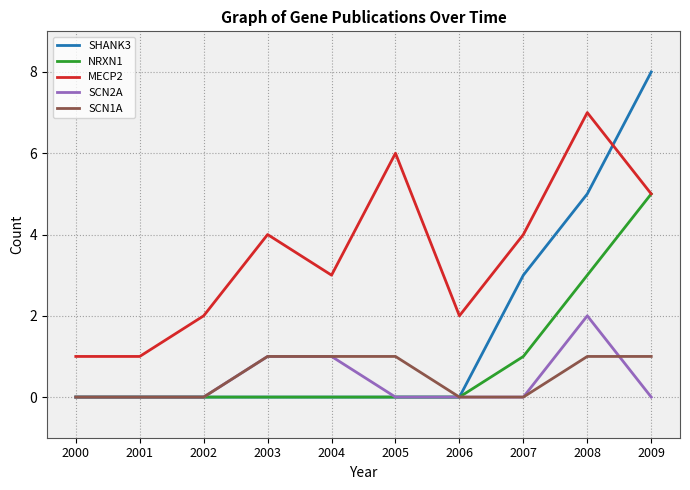

The value of SCN2A at 2006 is 0. True or false?

True